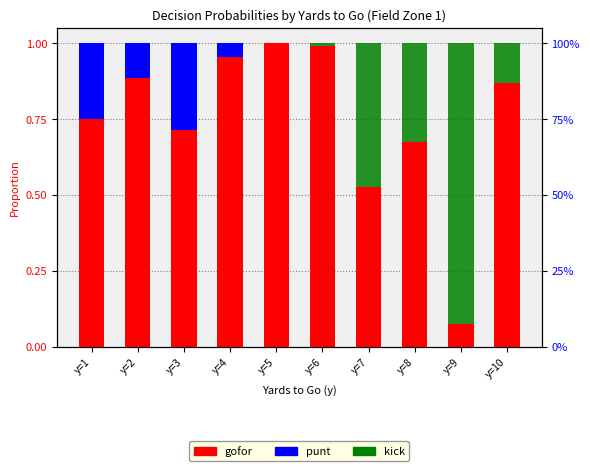

What is the spread (max minus min) of values at y=7?

0.5